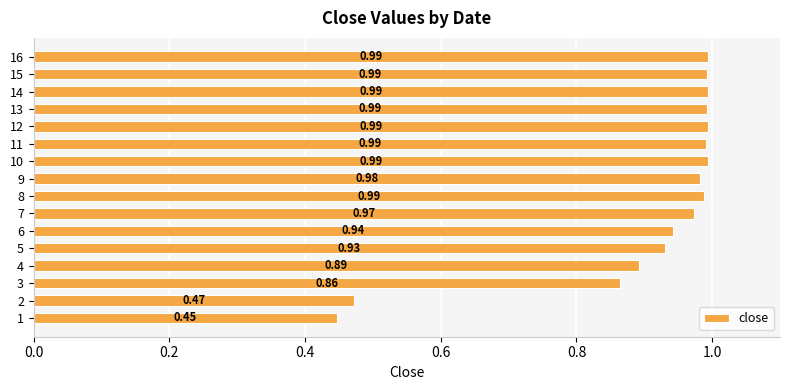

What is the sum of all values?

14.4